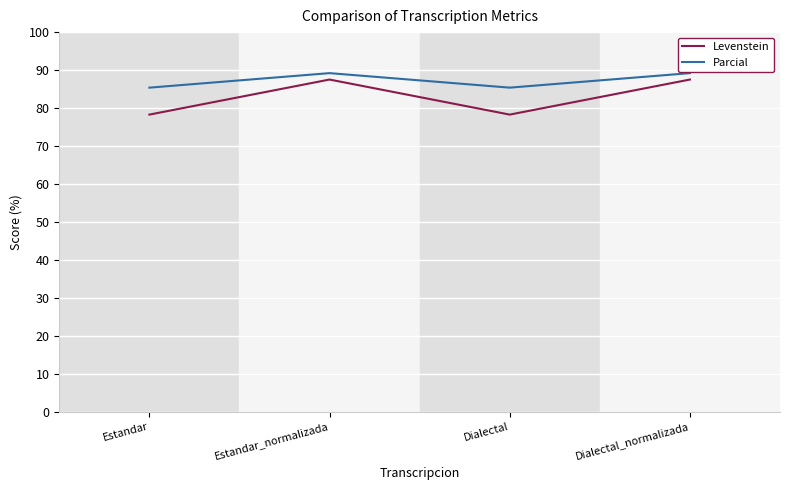

How many distinct data groups are displayed?

2